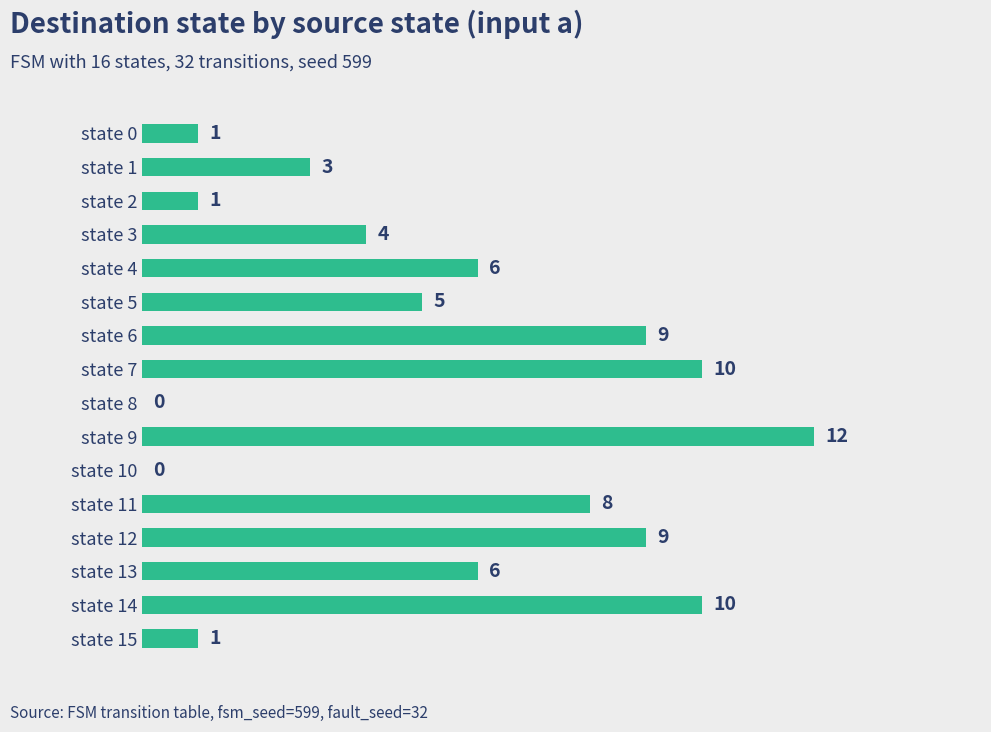

True or false: the data shows 4 at state 13.

False